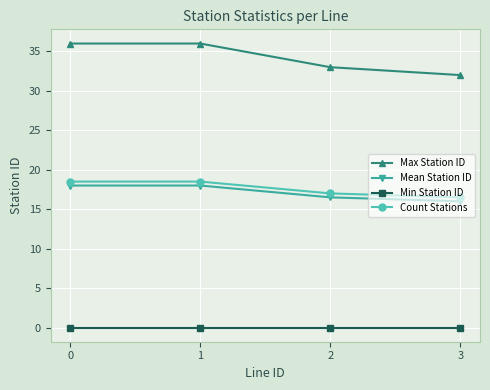

Rank the series at 3 from highest to lowest value.

Max Station ID, Count Stations, Mean Station ID, Min Station ID